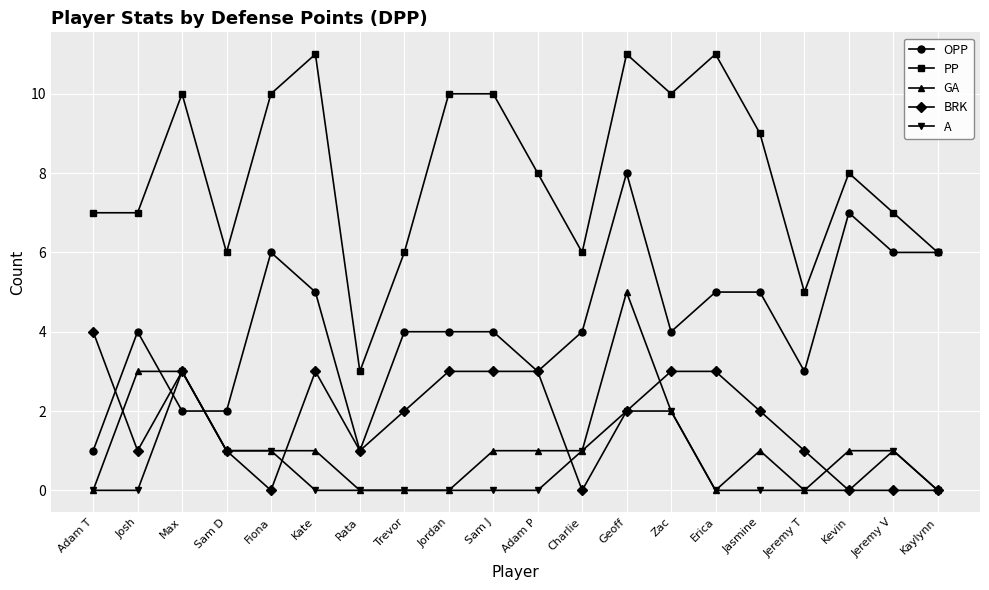

What are all the series names shown in the legend?

OPP, PP, GA, BRK, A